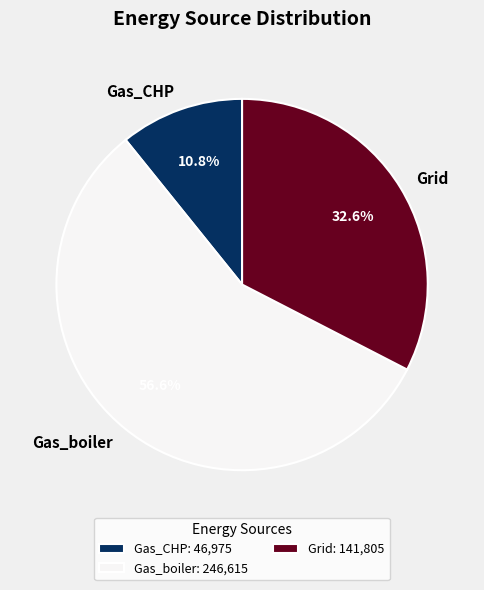

Combined, do Gas_CHP and Gas_boiler account for over 50%?

Yes